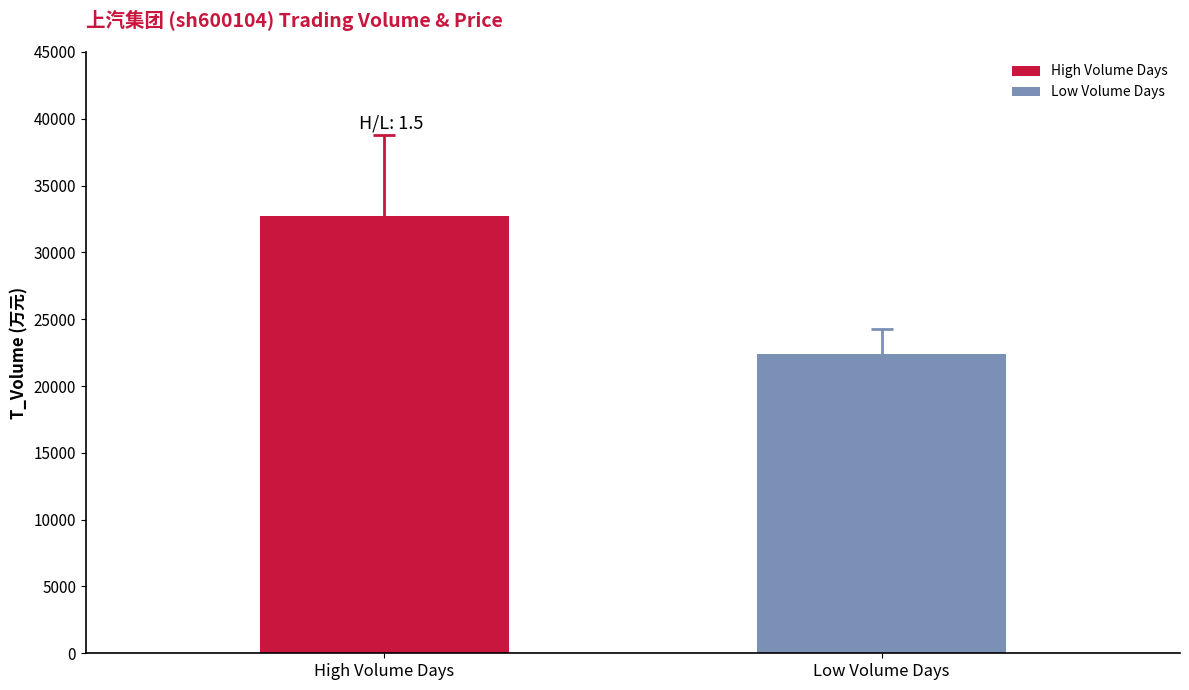

Which series has the widest spread of values?

High Volume Days